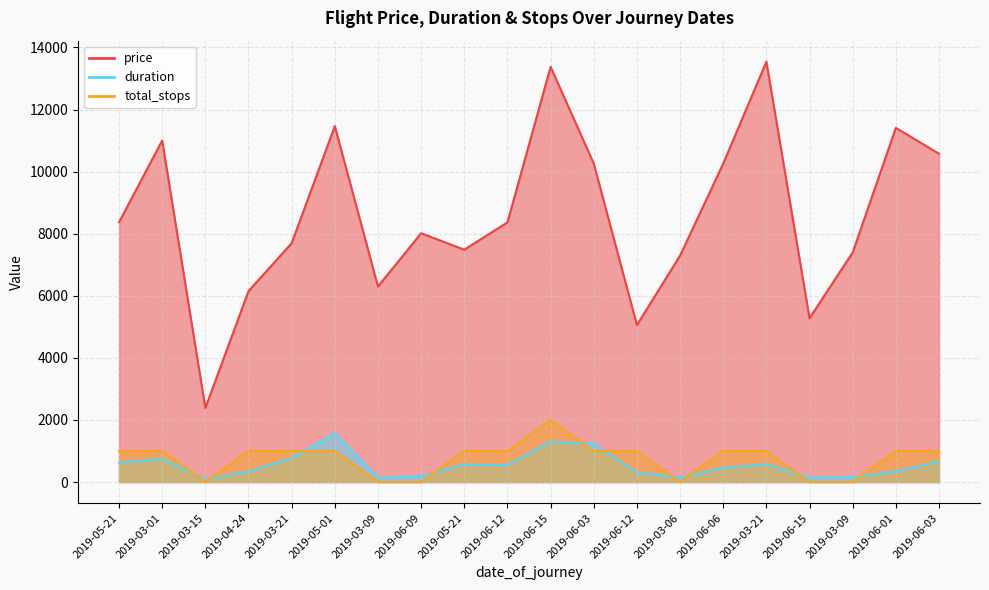

Which series has the largest range (max minus min)?

price